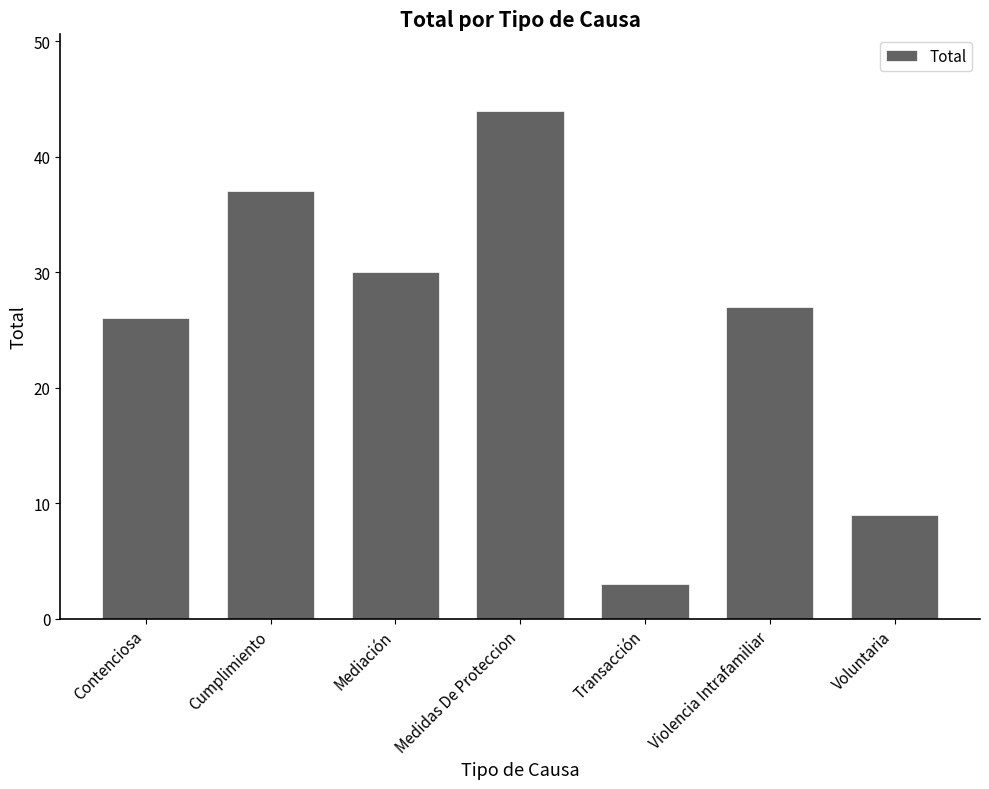

Which has a higher value, Medidas De Proteccion or Cumplimiento?

Medidas De Proteccion